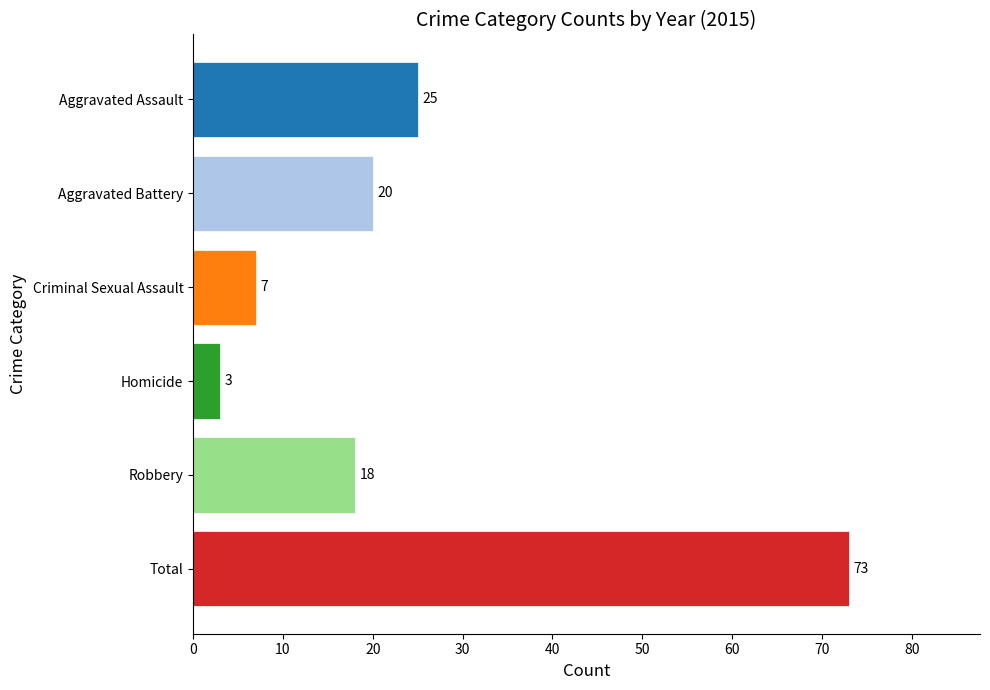

The chart shows a value of 20 at Aggravated Battery. True or false?

True